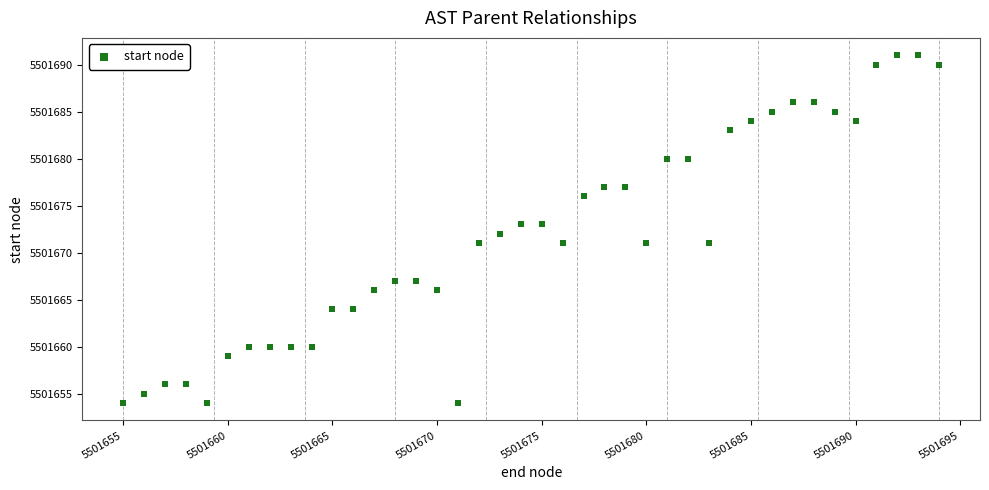

What is the range of Y values (max minus min)?

37